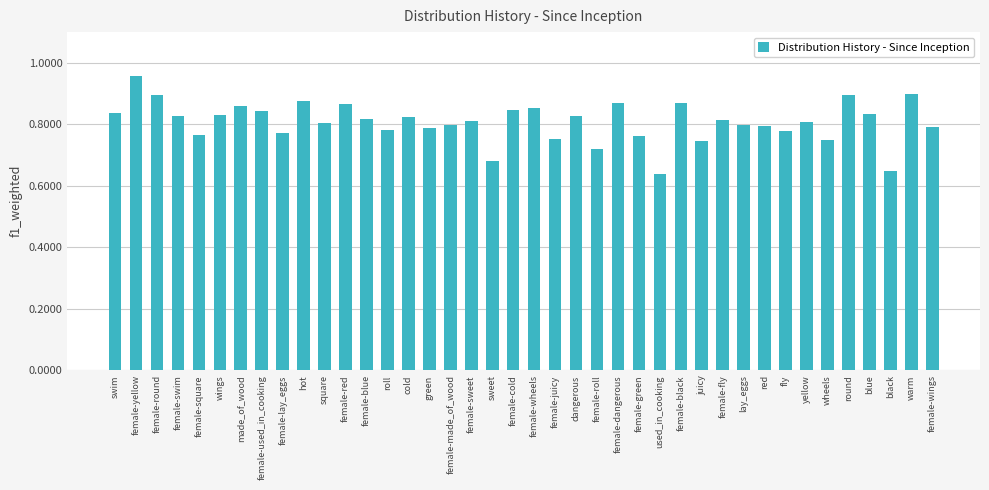

At which category does the chart reach its peak across all series?

female-yellow